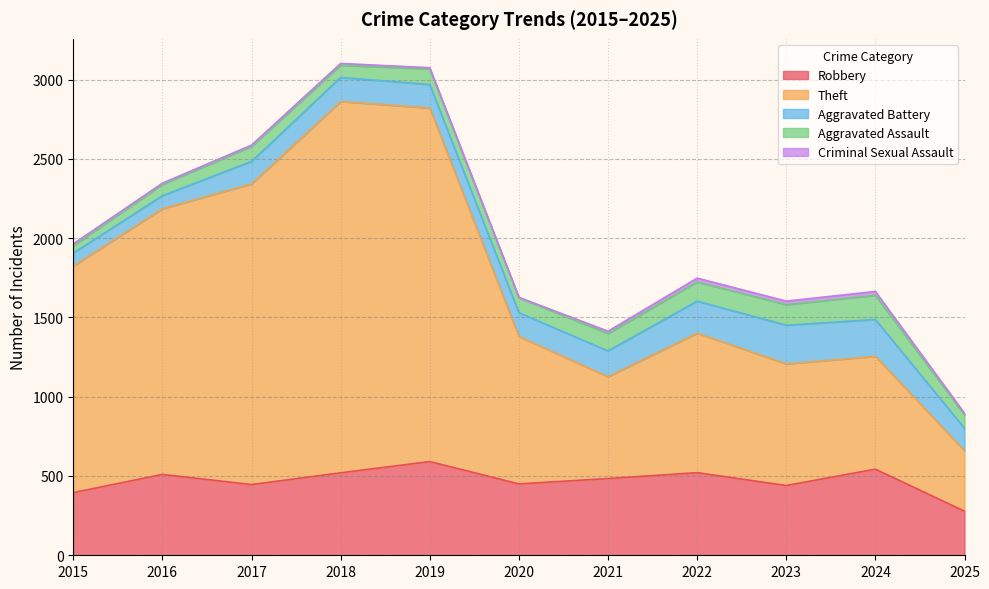

The value of Aggravated Assault at 2016 is 95. True or false?

False